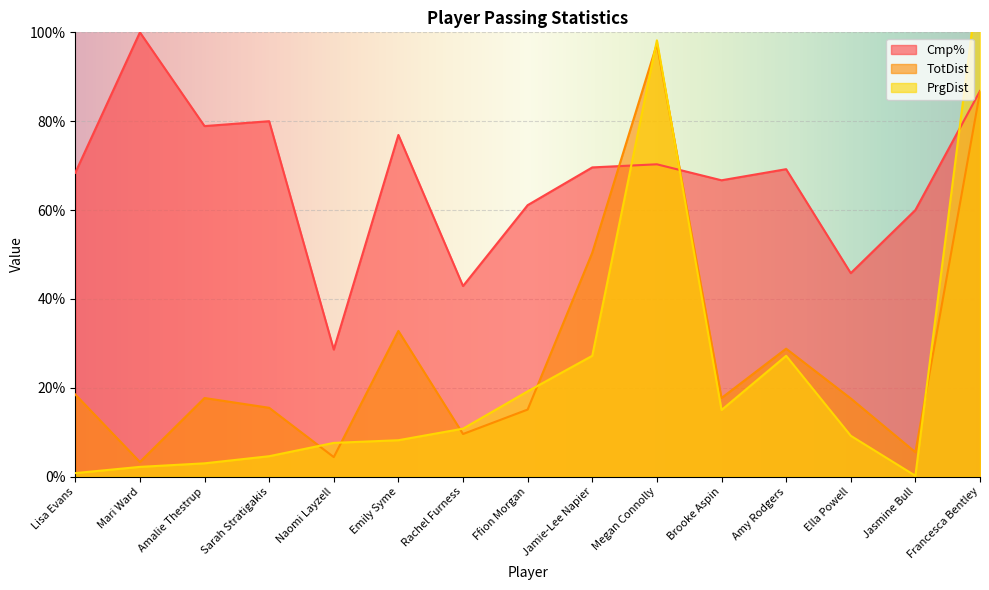

At which label does TotDist reach its peak?

Megan Connolly